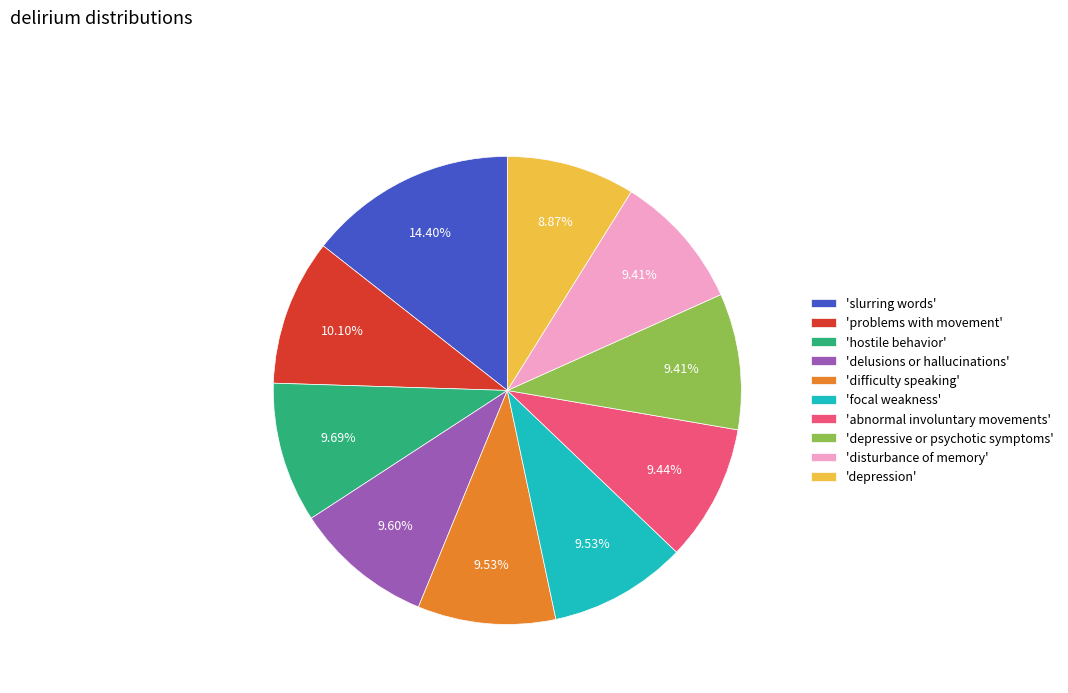

Which slice is the largest?

'slurring words'